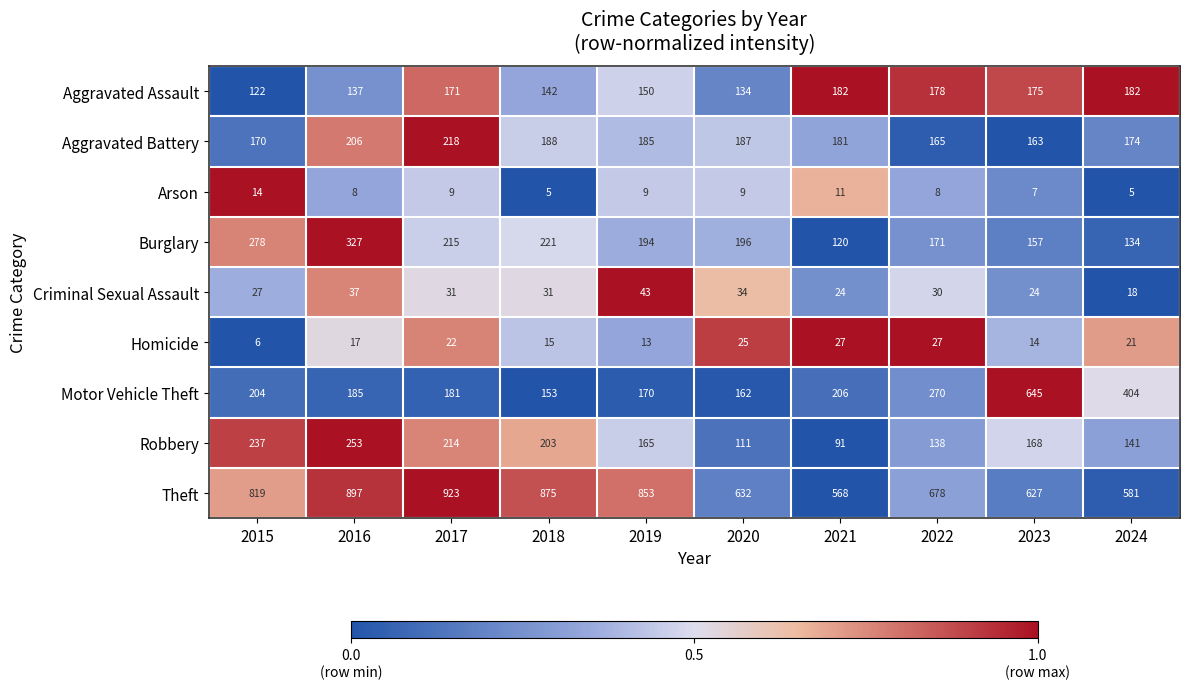

Rank the series by their maximum value, from lowest to highest.

Arson, Homicide, Criminal Sexual Assault, Aggravated Assault, Aggravated Battery, Robbery, Burglary, Motor Vehicle Theft, Theft